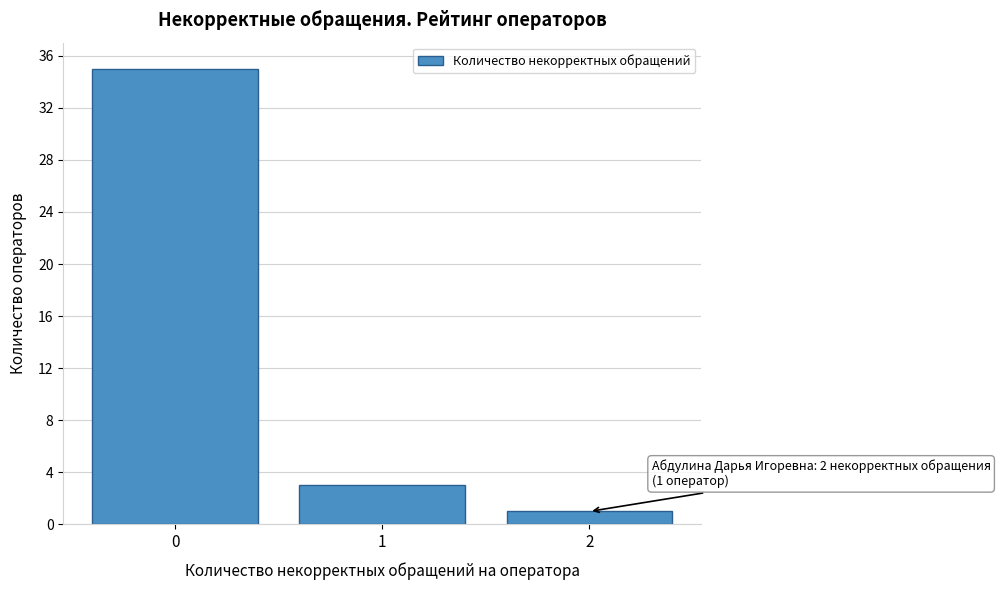

Reading left to right, extract all data points from this chart.

0=35	1=3	2=1